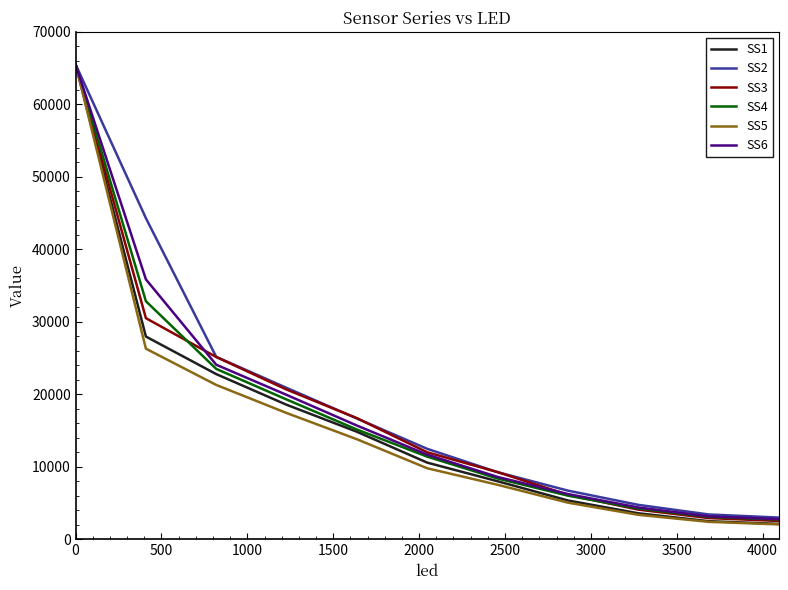

How many lines are shown in the chart?

6